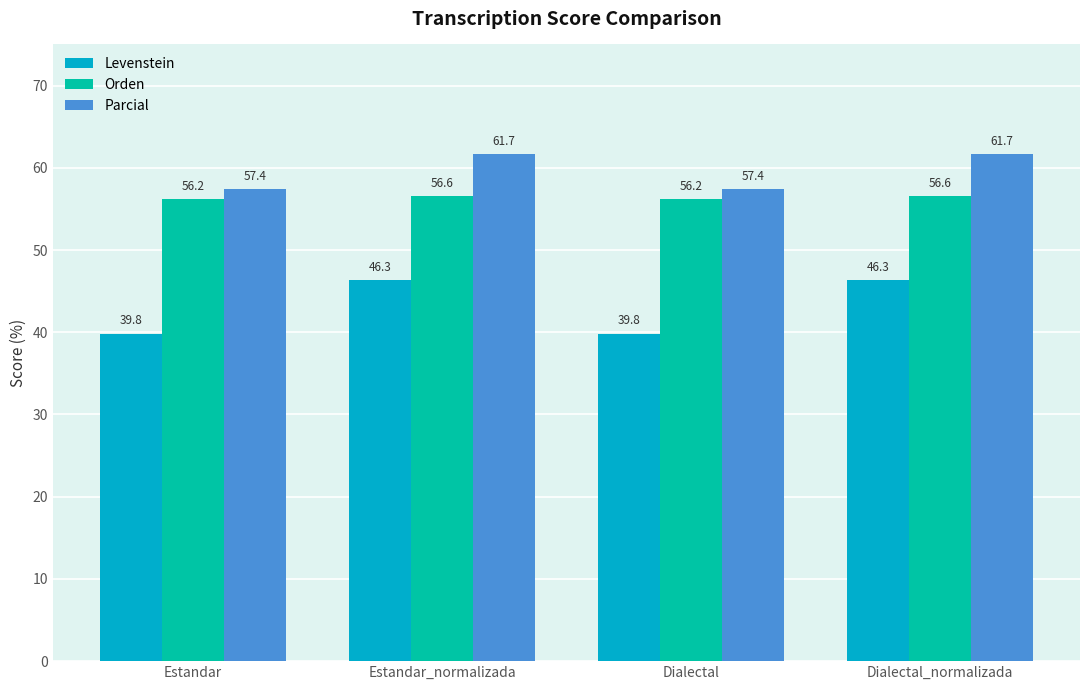

What is the value of the Orden bar at the 1st from the left?

56.2